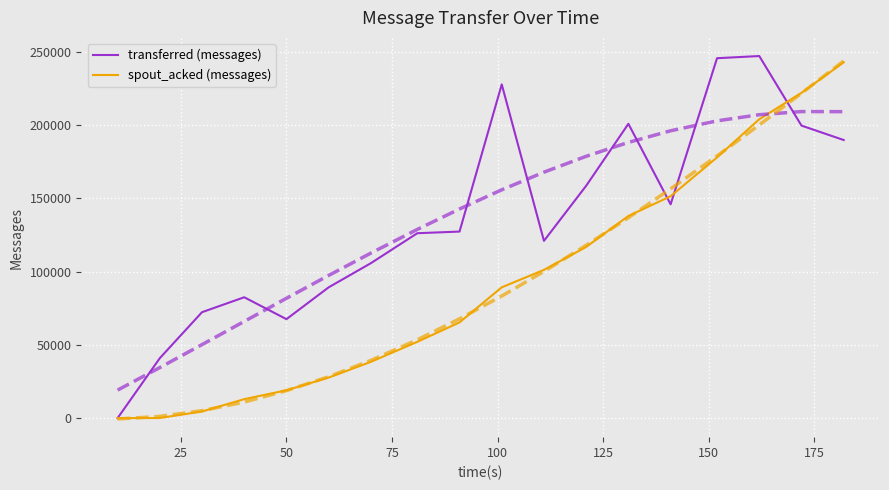

What is the difference between the second highest and minimum values in the spout_acked (messages) series?

221920